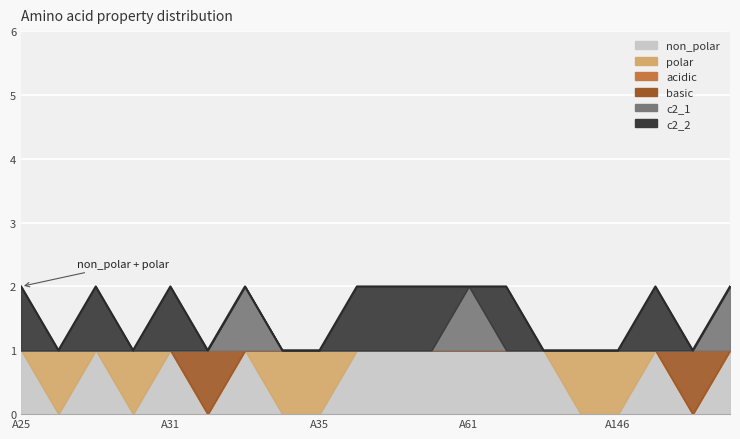

What is the difference between the highest and lowest values at A42?

1